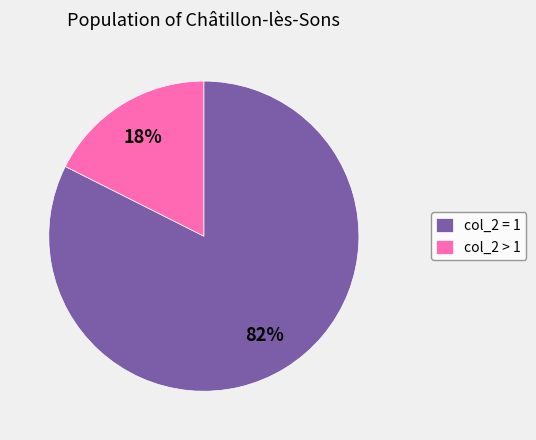

How many slices are in this pie chart?

2